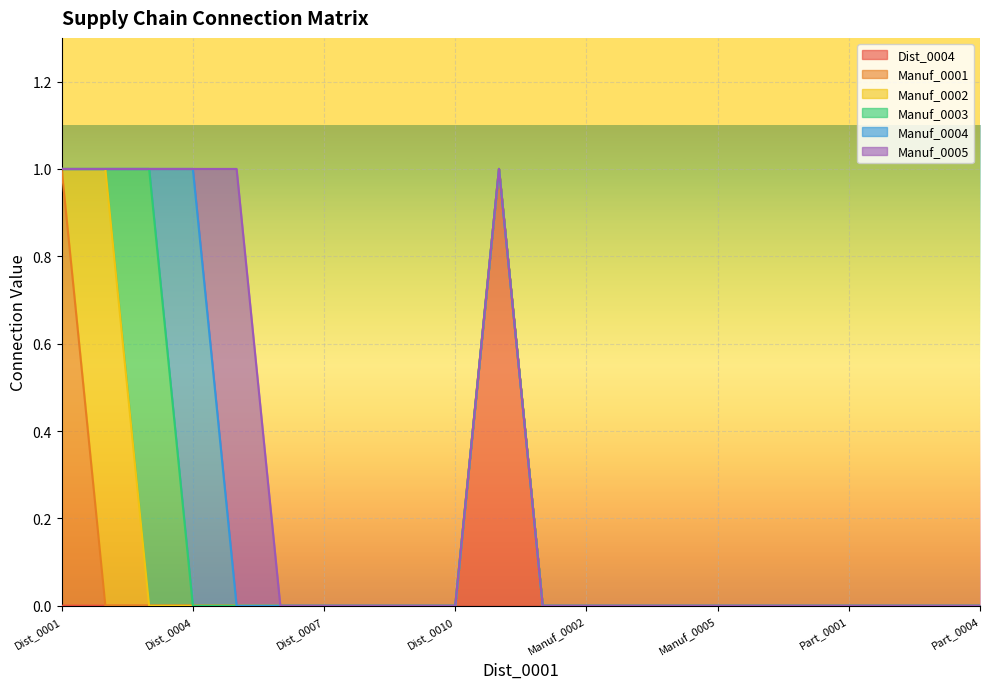

Where do Manuf_0002 and Manuf_0001 first cross each other?

Dist_0001 and Dist_0002